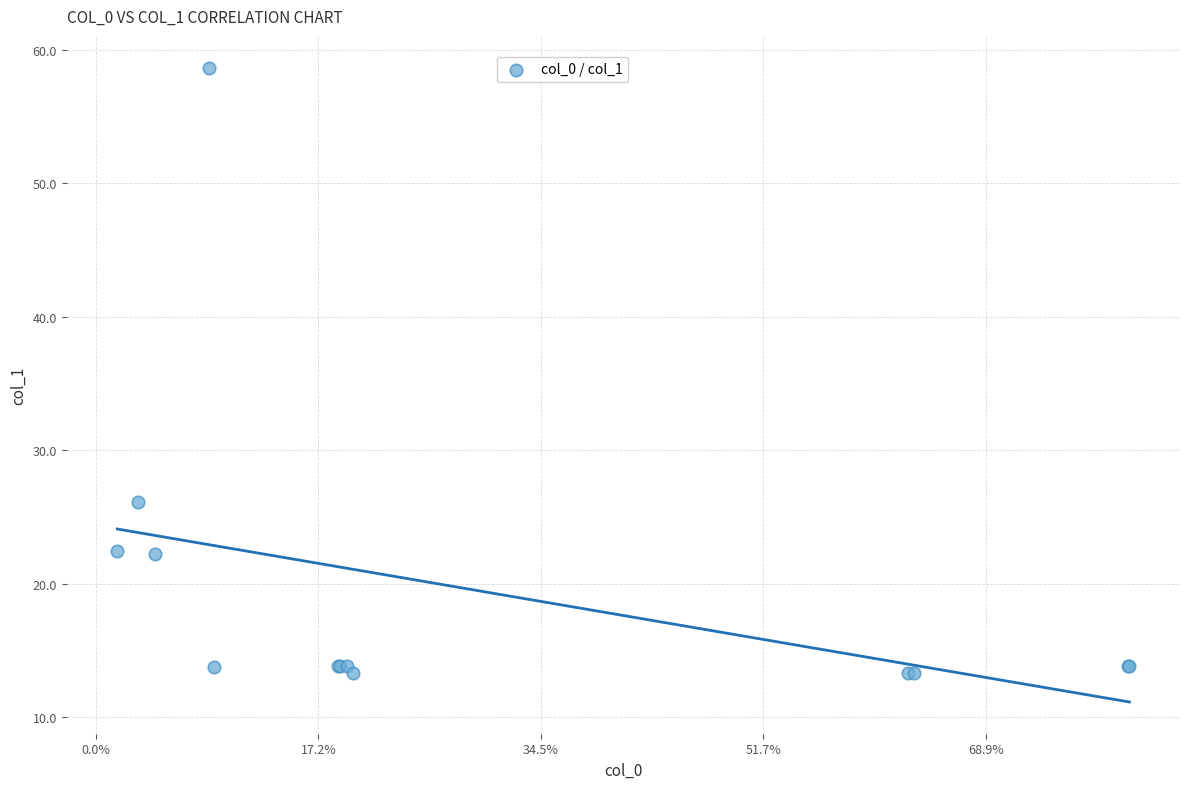

What Y value in the scatter plot is closest to 35?

26.1